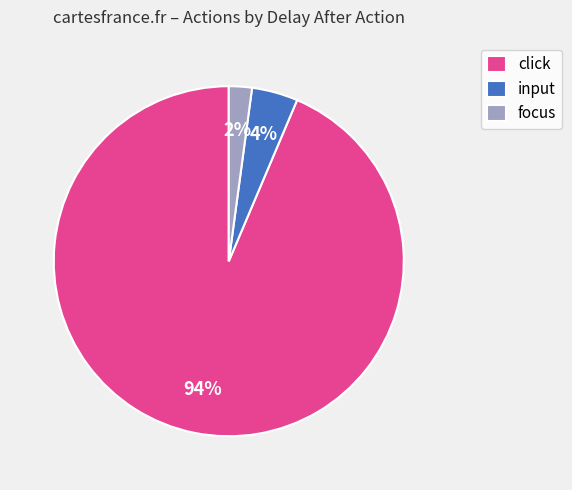

Is the sum of click and input greater than half?

Yes